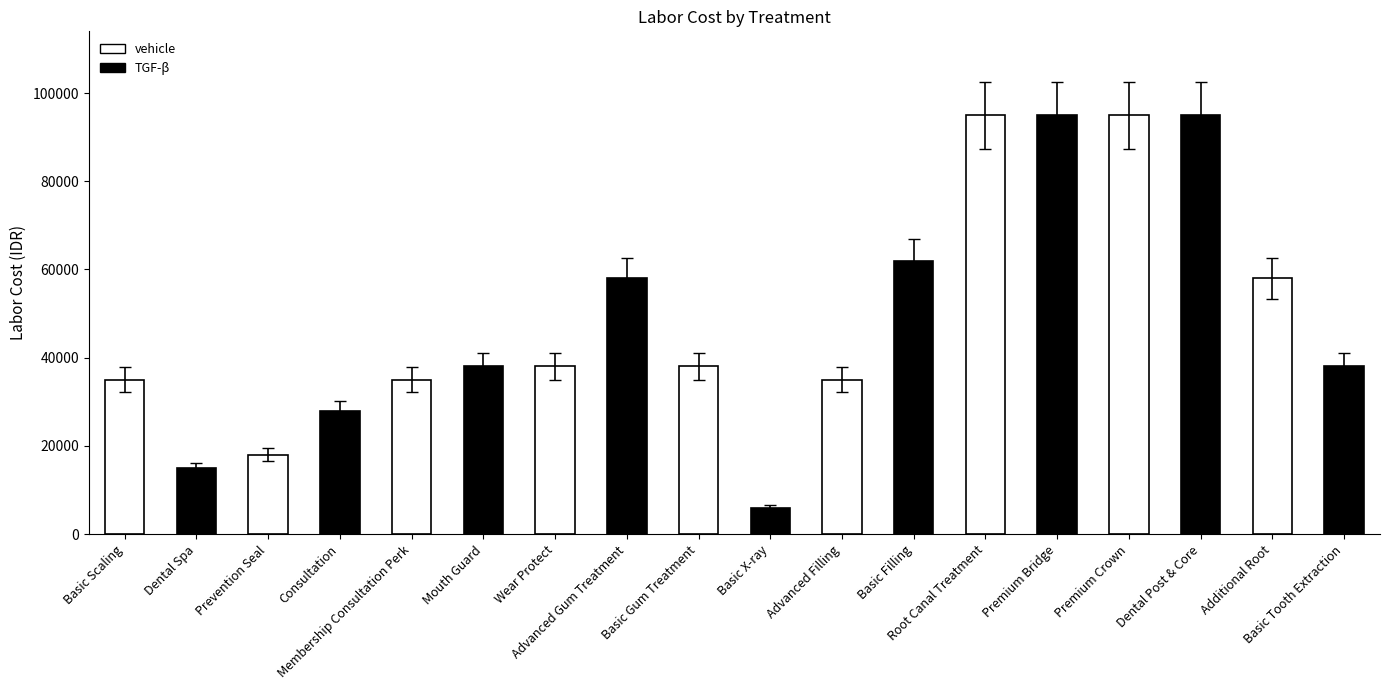

What is the value of the 11th bar from the left?

35000